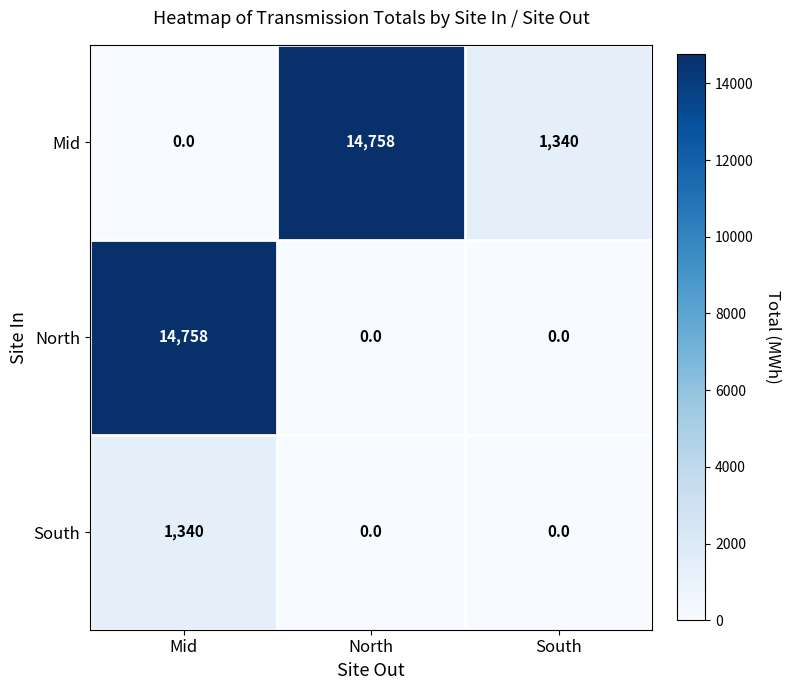

Count the South values in the range 0 to 1340.

3